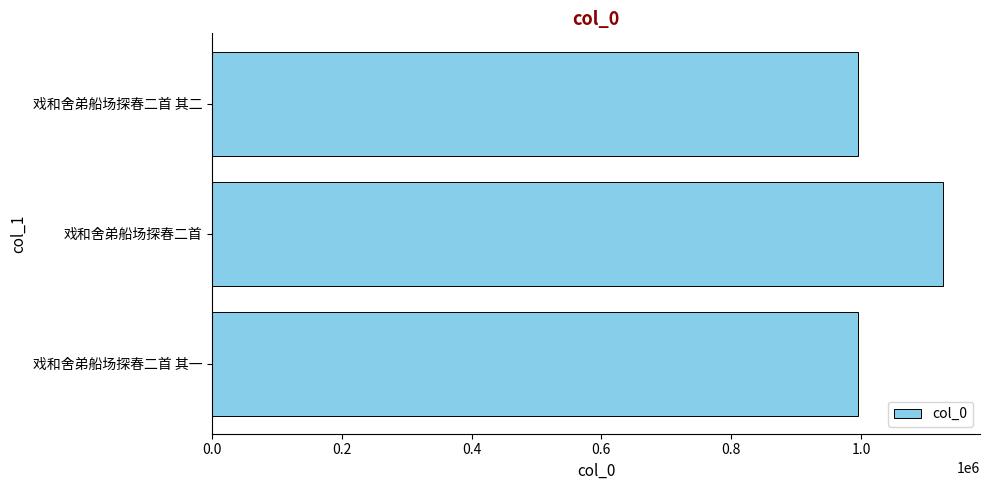

Which category has the highest value across all series?

戏和舍弟船场探春二首